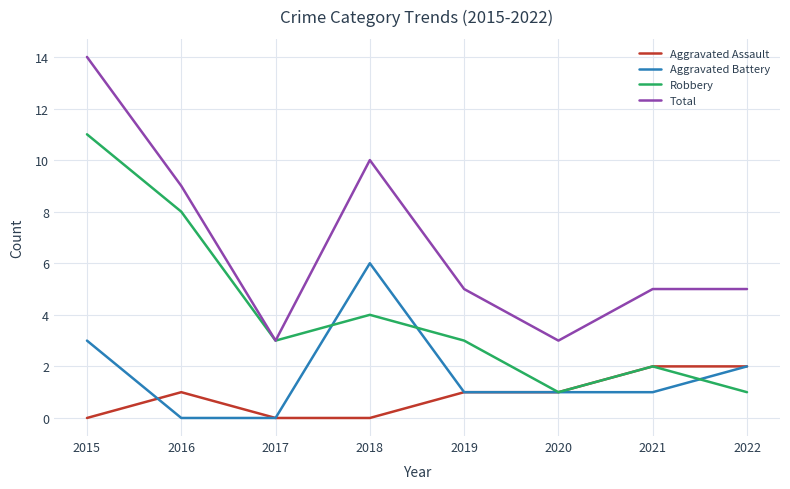

What is the total value across all series at 2016?

18